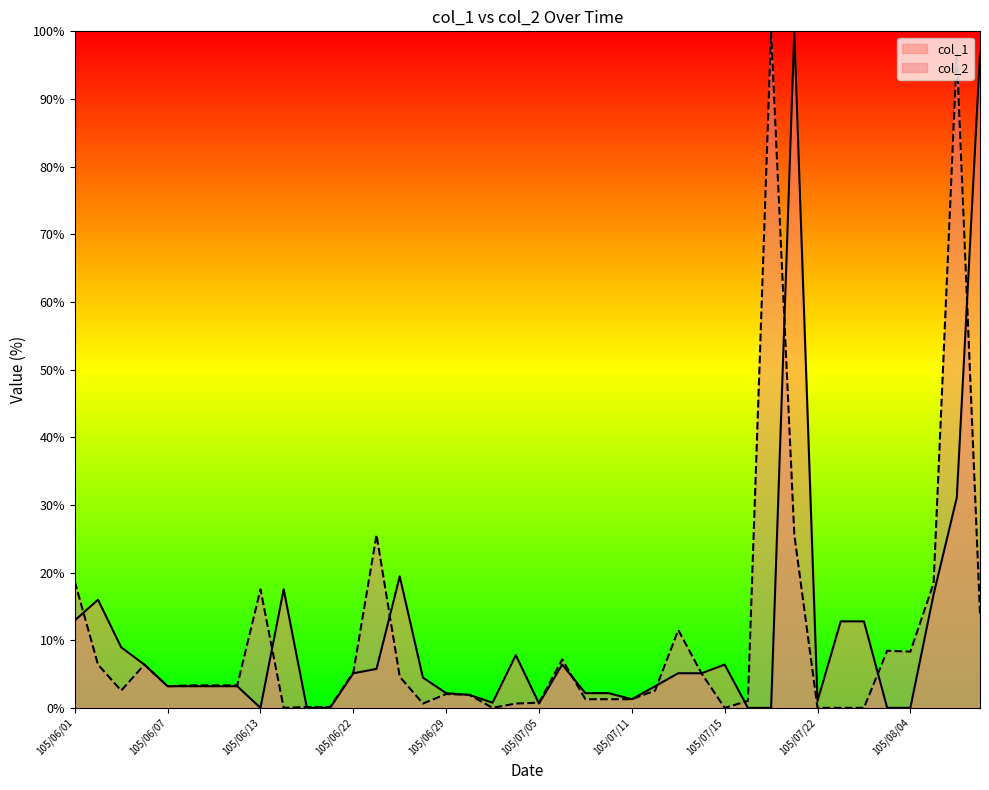

Which category has the lowest value across all series?

105/06/13